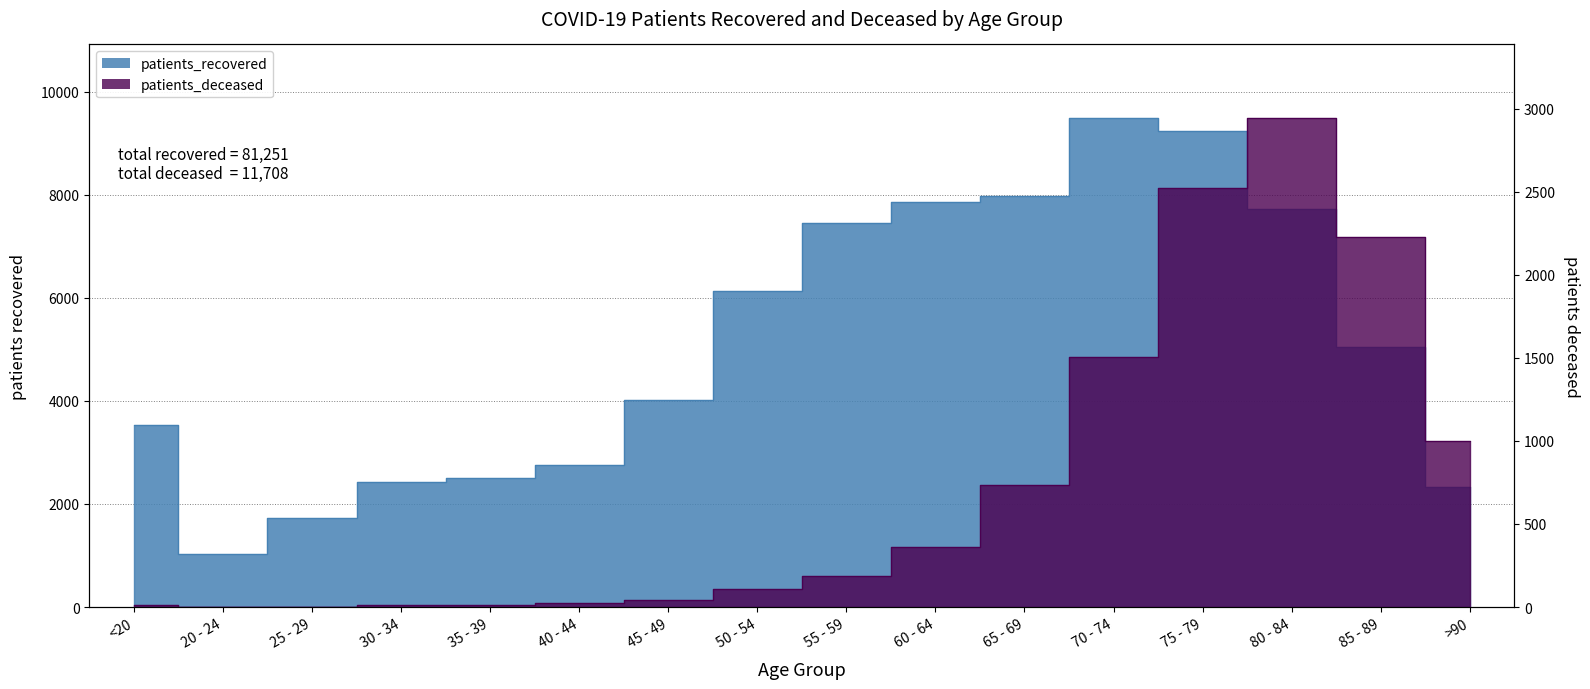

What is the greatest value displayed?

9494